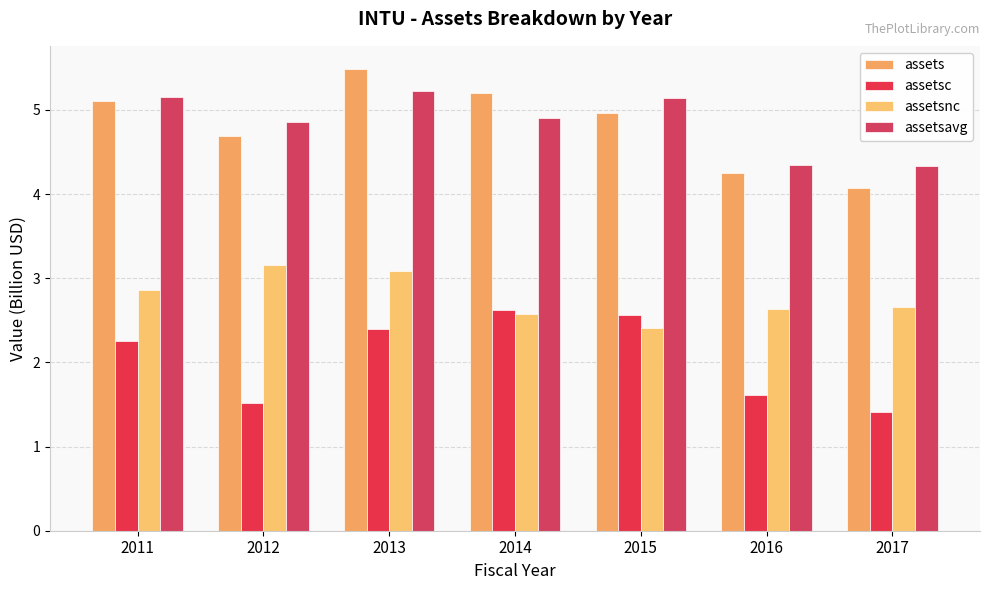

At how many categories does at least one series exceed 2?

7